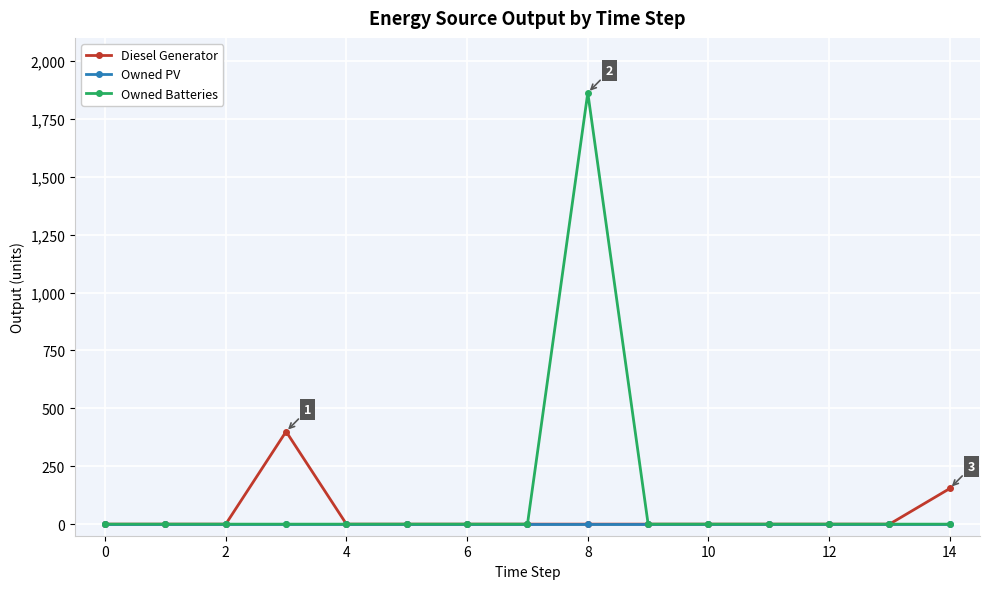

At how many categories does at least one series exceed 58?

3